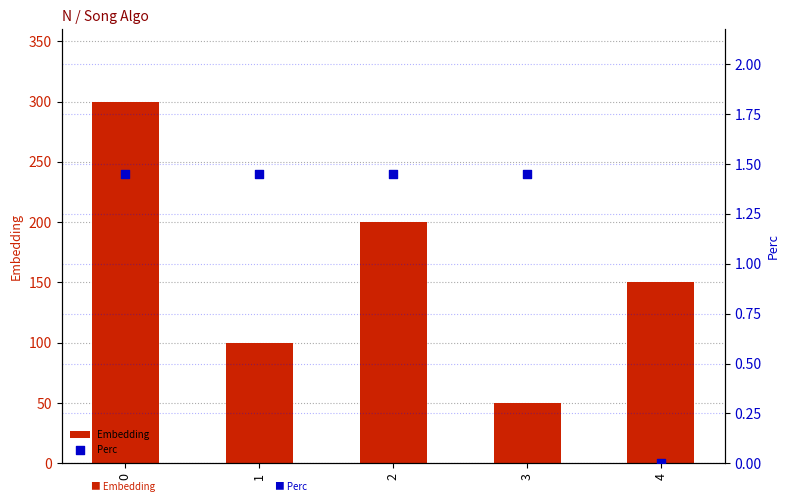

What are all the series names shown in the legend?

Embedding, Perc